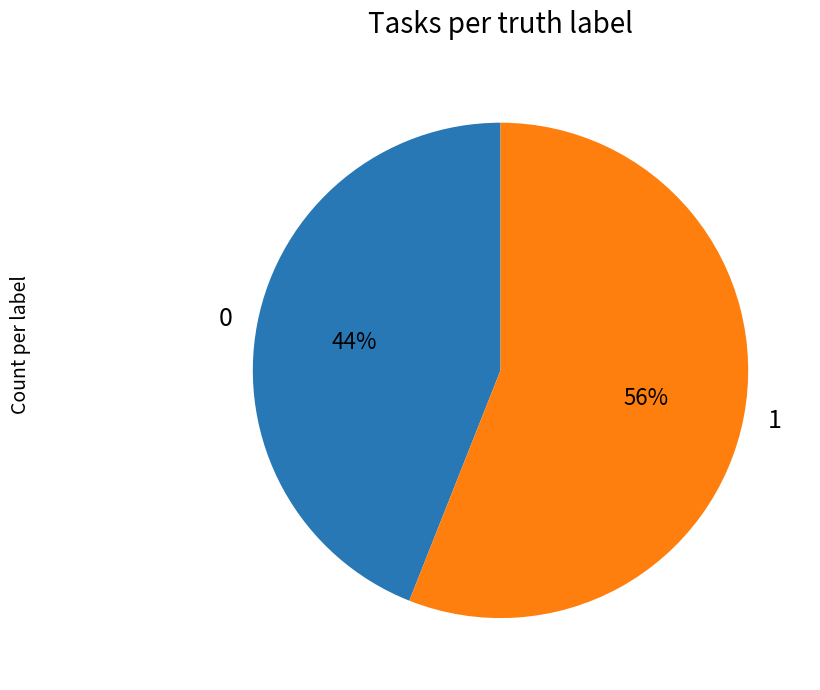

To the nearest percent, what is the average slice percentage?

50%